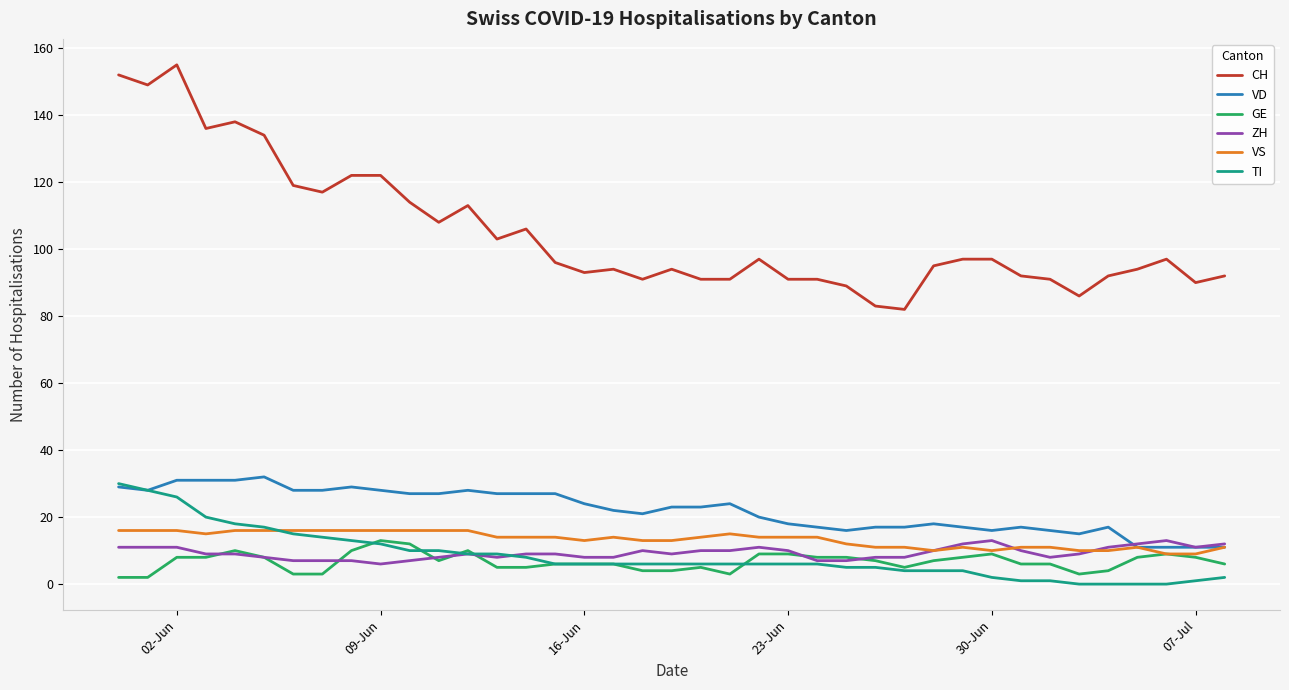

Which series has the widest spread of values?

CH